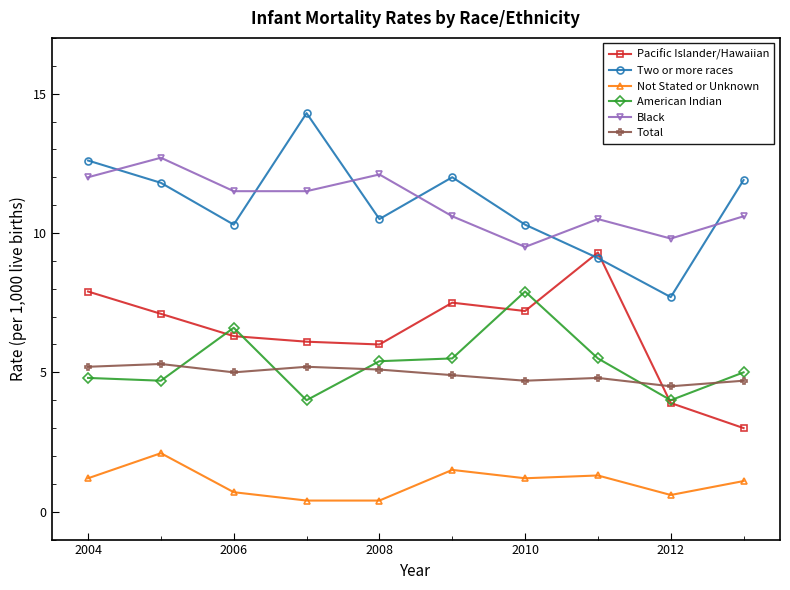

Rank the series by their maximum value, from lowest to highest.

Not Stated or Unknown, Total, American Indian, Pacific Islander/Hawaiian, Black, Two or more races